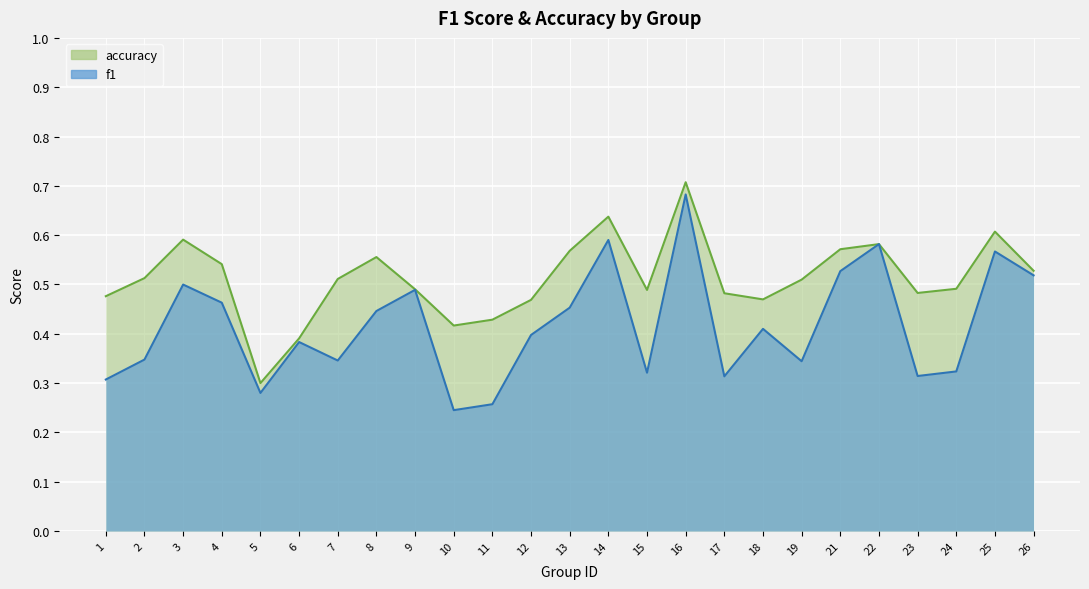

List the labels in order of f1 value, smallest first.

10, 11, 5, 1, 17, 23, 15, 24, 19, 7, 2, 6, 12, 18, 8, 13, 4, 9, 3, 26, 21, 25, 22, 14, 16